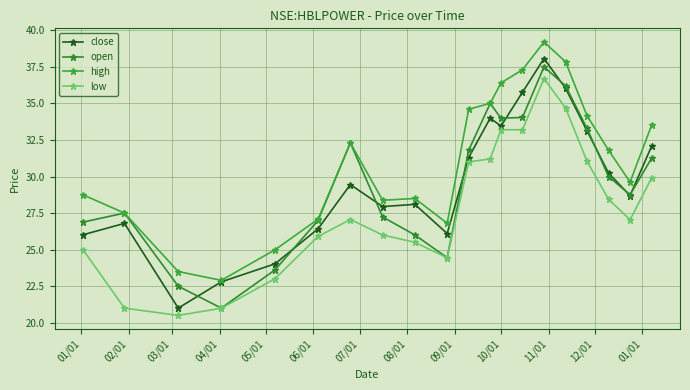

How many lines are shown in the chart?

4